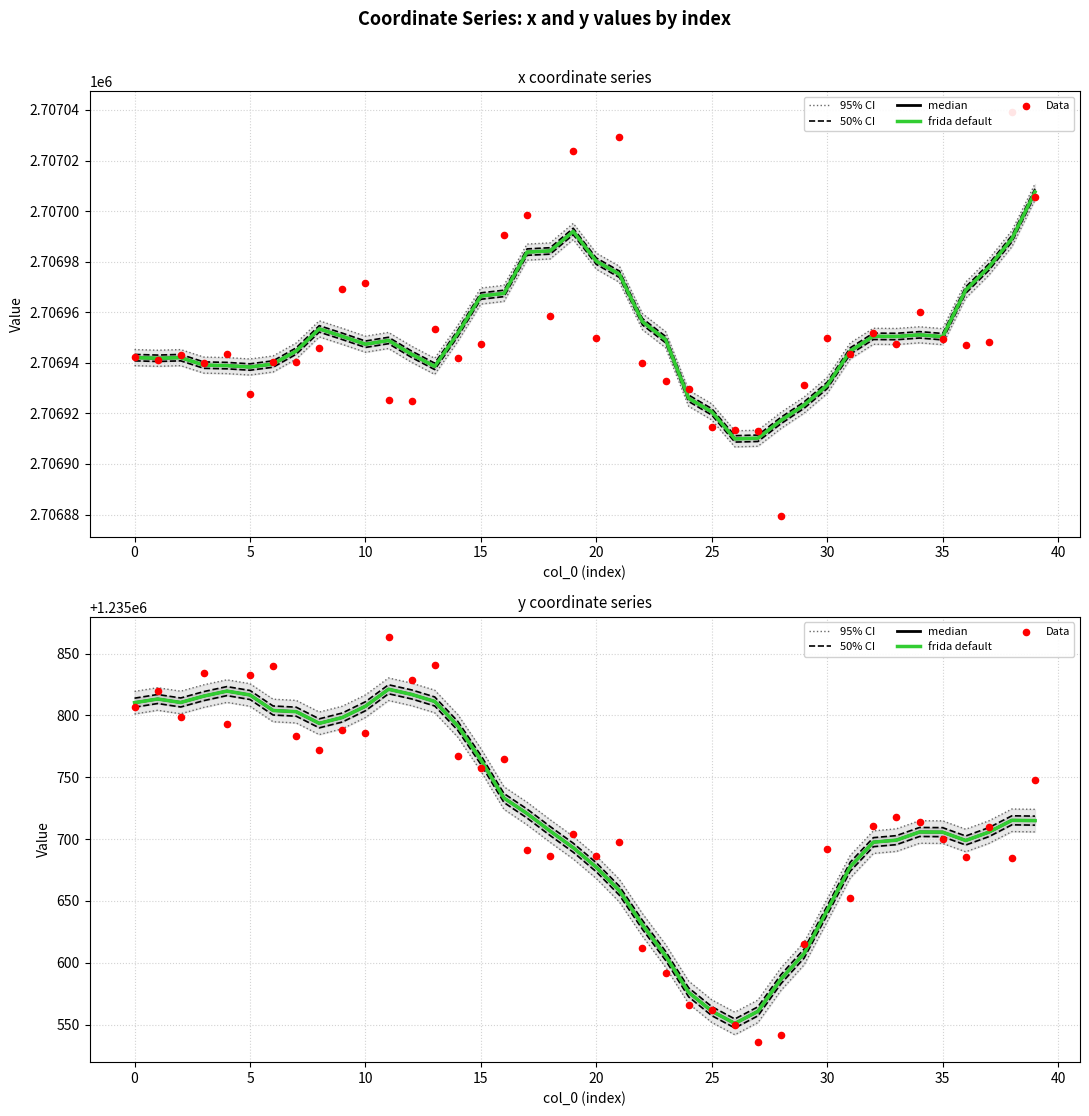

At how many categories does at least one series exceed 1235733?

18